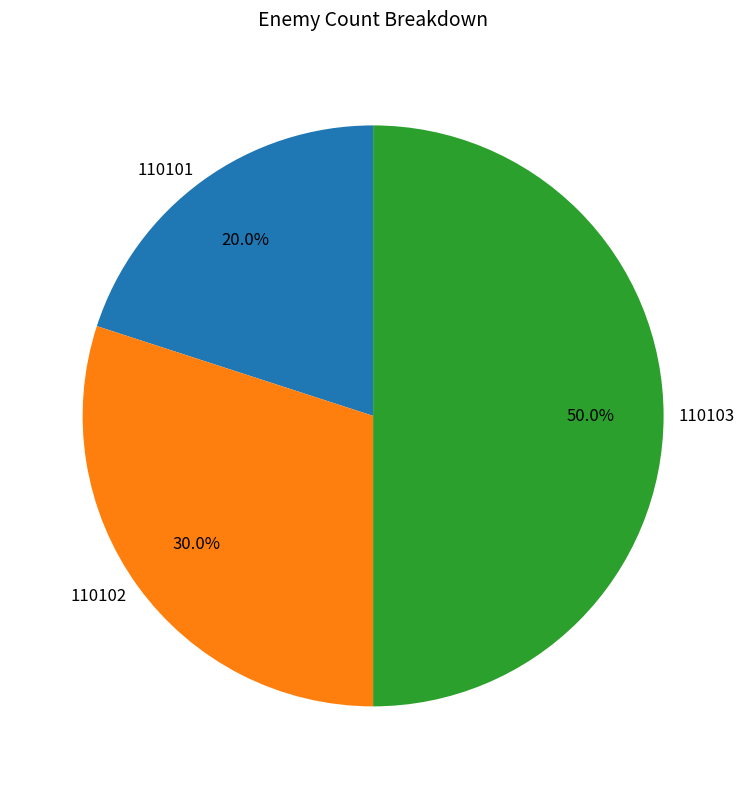

What percentage do 110102 and 110101 together represent?

50.0%